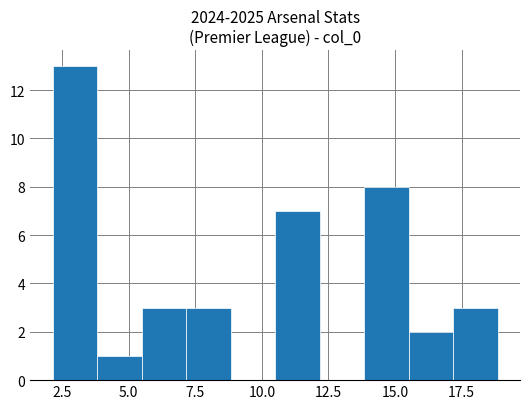

Around what value on the x-axis is the tallest bar? Give the approximate position of its centre, as read against the axis.

3.0